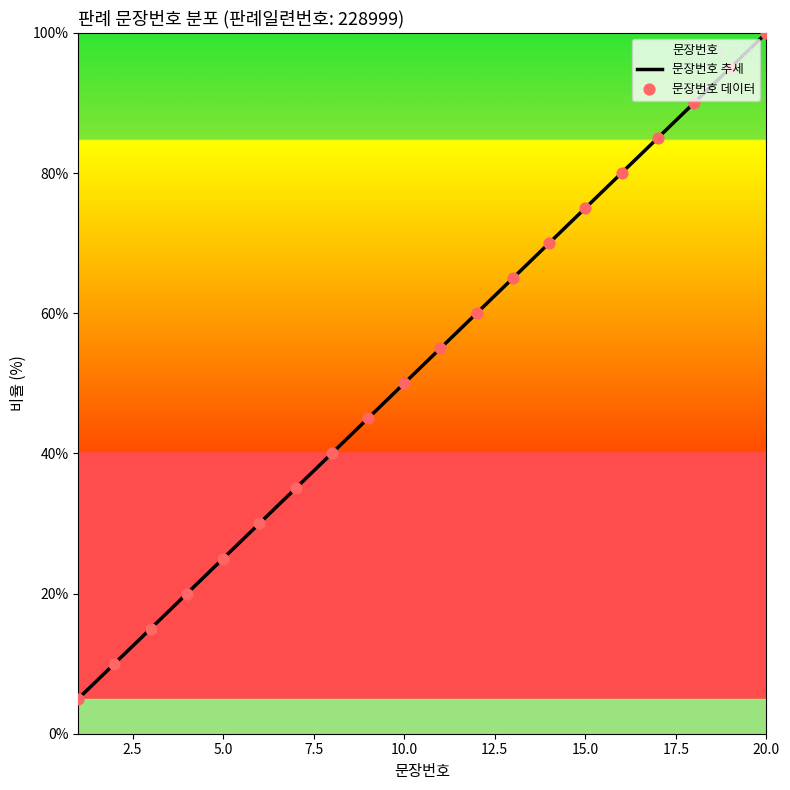

Between 6 and 11, which is larger?

11